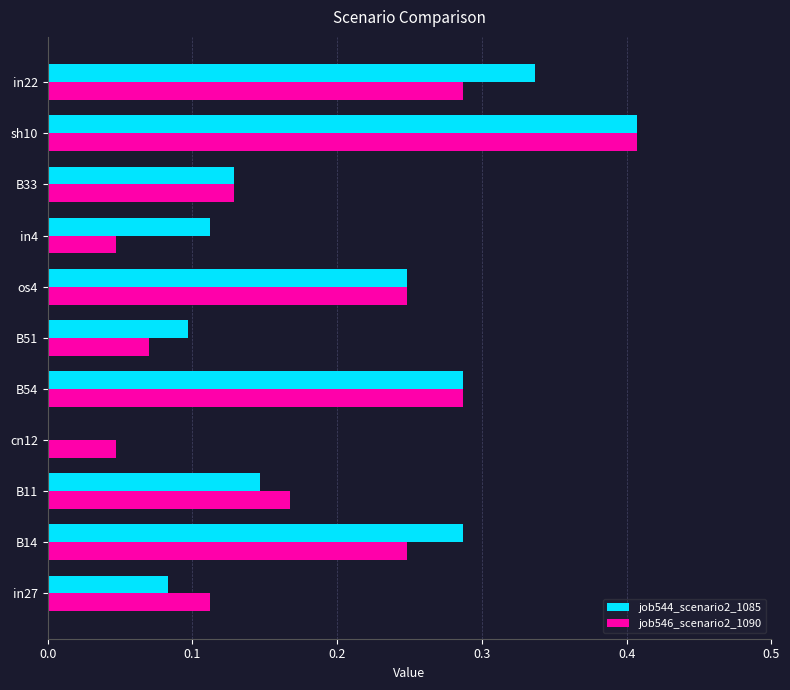

What is the sum of all job546_scenario2_1090 values?

2.1